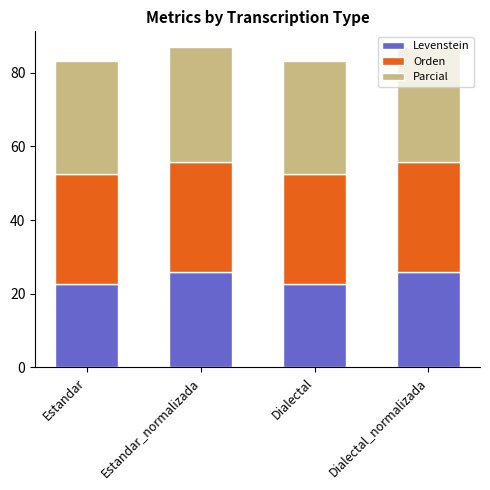

Are the bars horizontal?

No